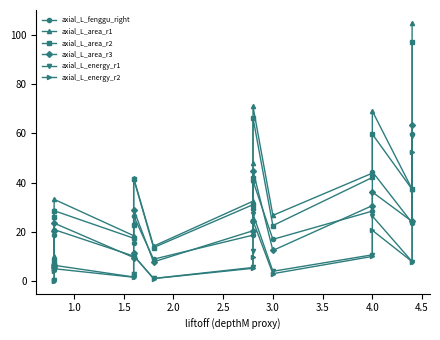

List the series in order of their peak value, highest first.

axial_L_area_r1, axial_L_area_r2, axial_L_area_r3, axial_L_fenggu_right, axial_L_energy_r1, axial_L_energy_r2